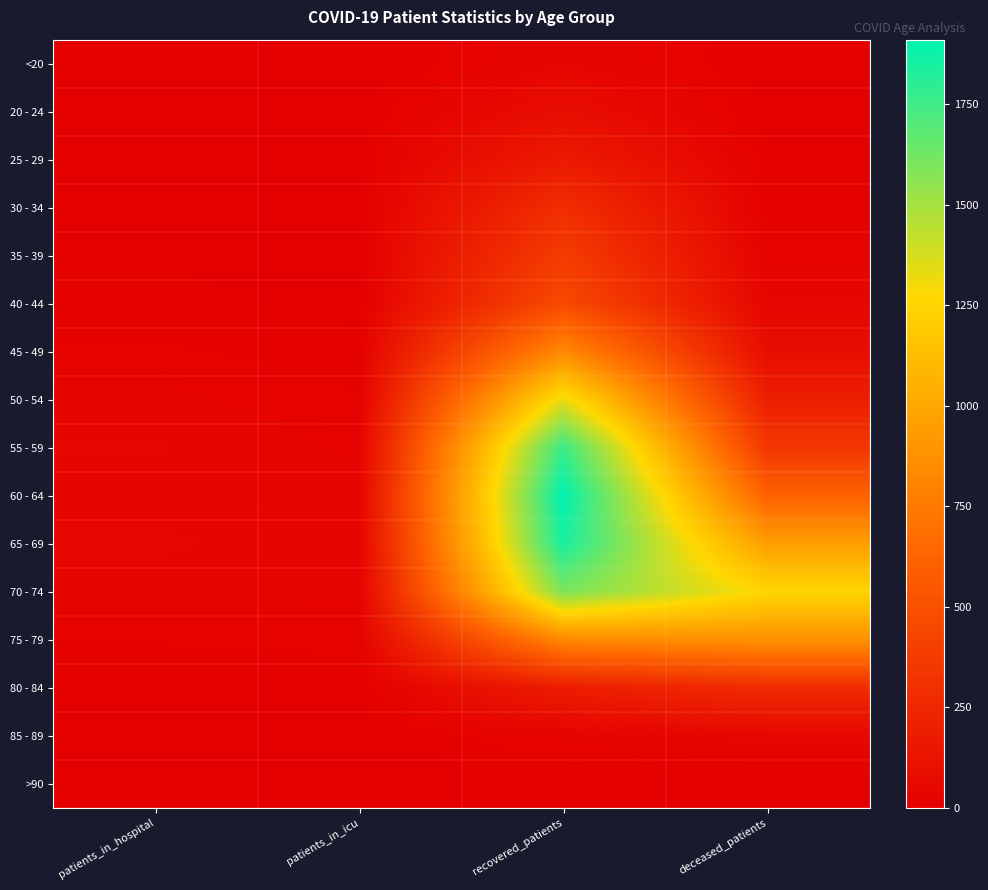

What is the maximum value shown in the chart?

1911